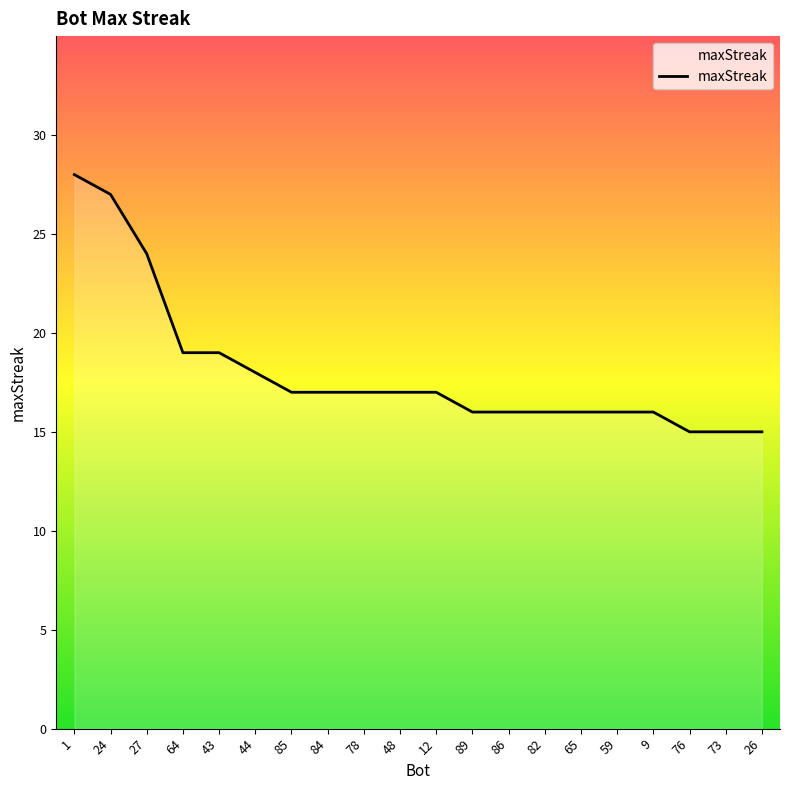

The chart shows a value of 19 at 64. True or false?

True